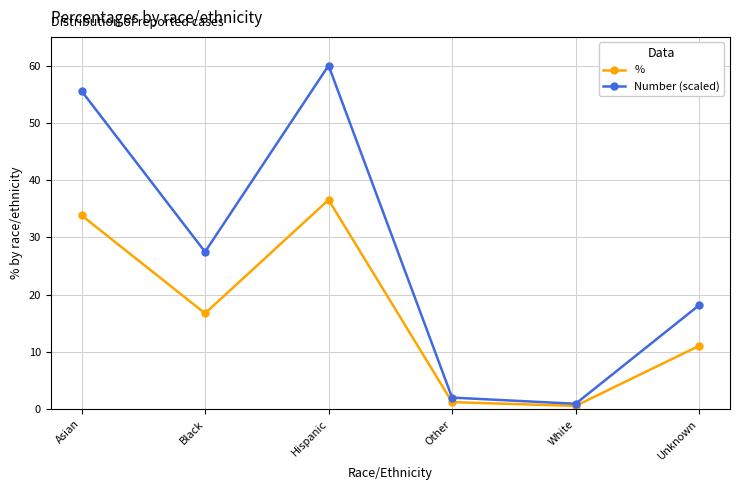

Reading left to right, list all the values displayed in this chart.

%: Asian=33.8	Black=16.7	Hispanic=36.6	Other=1.2	White=0.6	Unknown=11.1
Number (scaled): Asian=55.6	Black=27.5	Hispanic=60.0	Other=2.0	White=0.9	Unknown=18.2